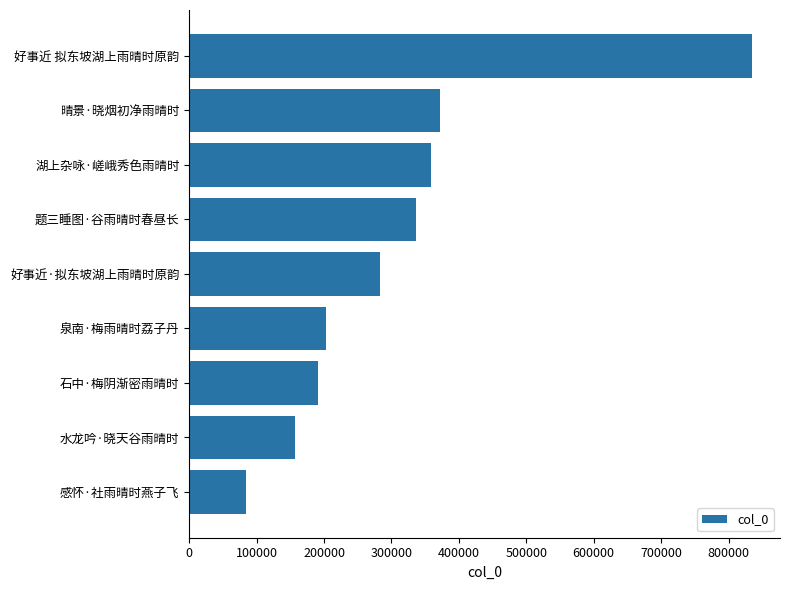

Reading top to bottom, what are all the values shown in this chart?

834551	371431	358052	335876	283460	202293	190552	157245	84137